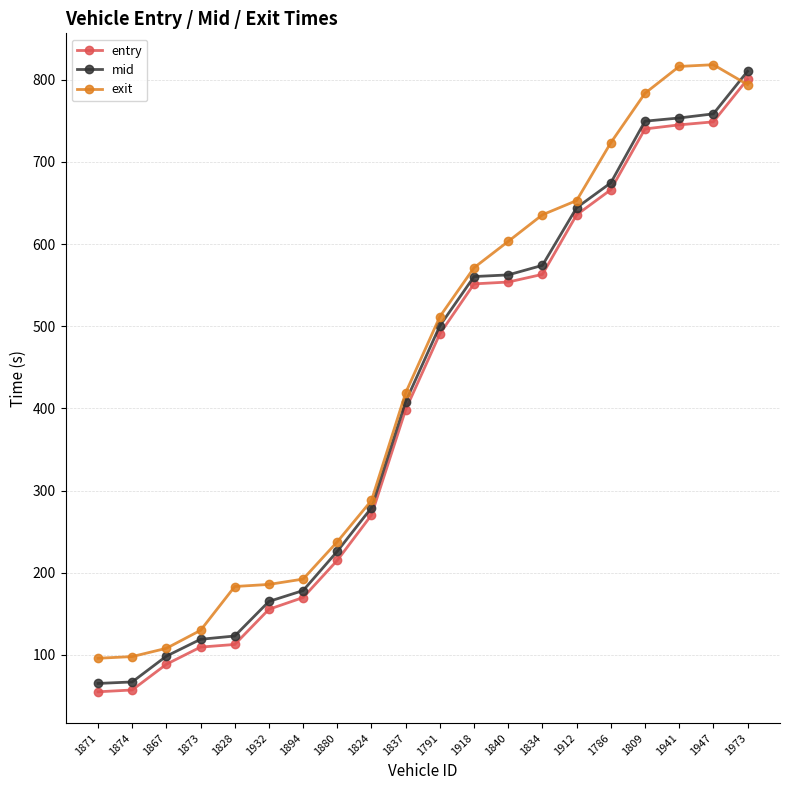

At which label is entry closest to 427?

1837